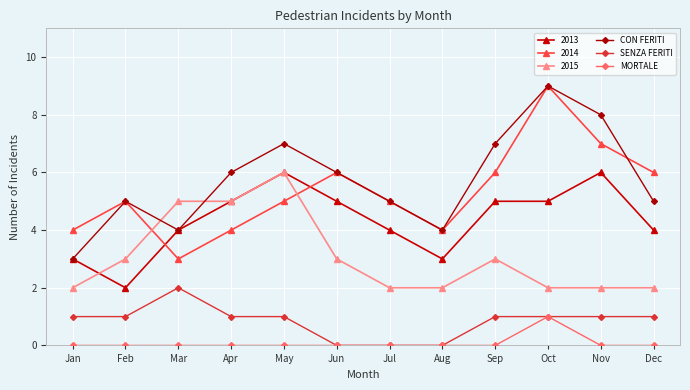

What is the difference between the highest and lowest values at Dec?

6